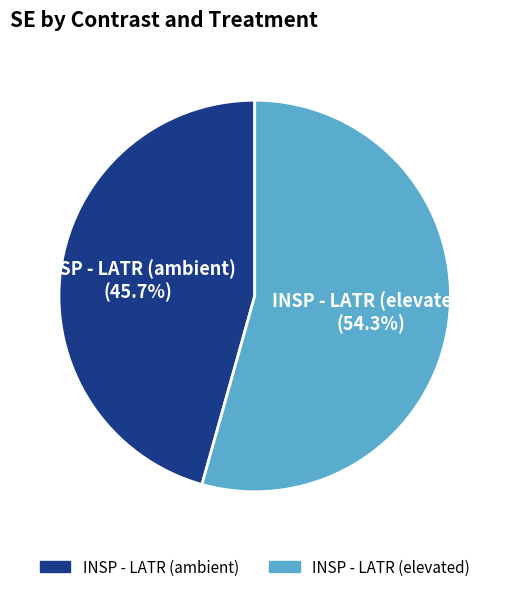

Rank the categories by value from highest to lowest.

INSP - LATR (elevated), INSP - LATR (ambient)